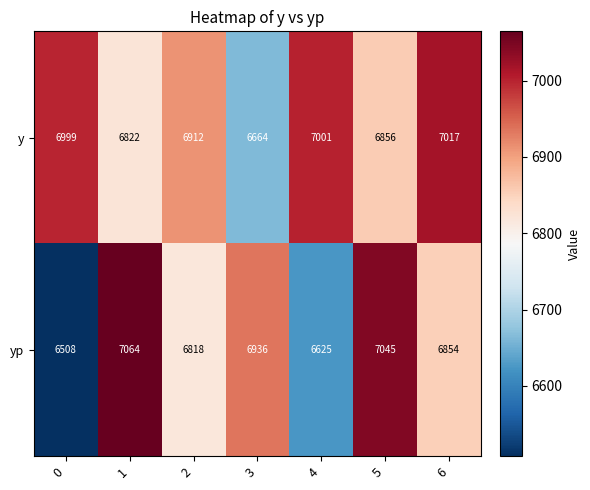

Reading left to right, extract all data points from this chart.

y: 6999	6822	6912	6664	7001	6856	7017
yp: 6508	7064	6818	6936	6625	7045	6854